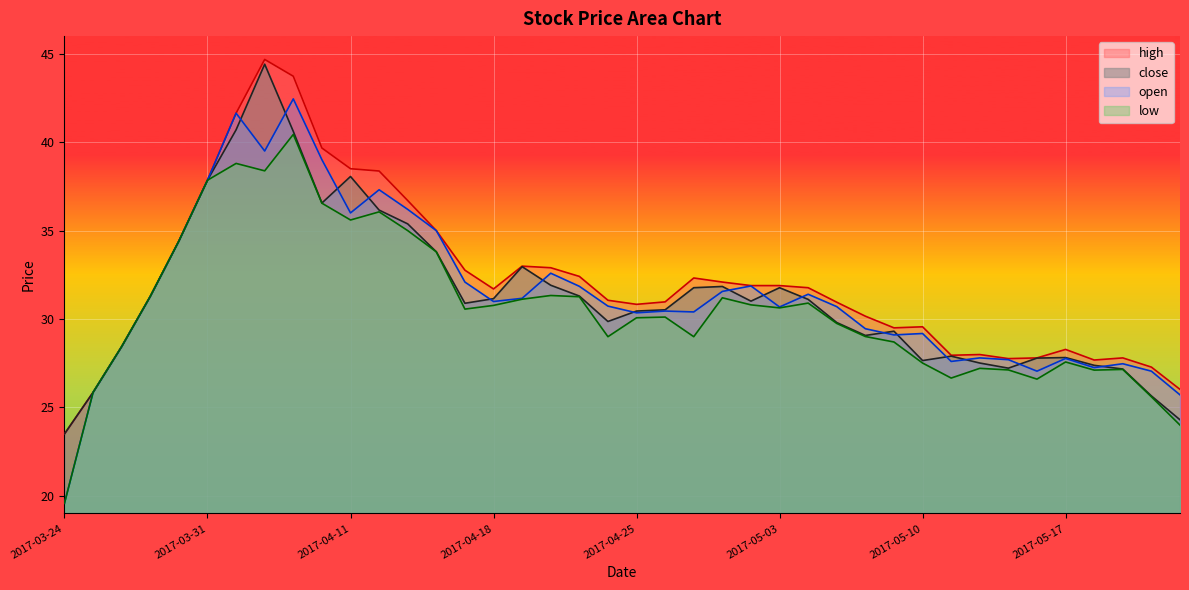

How many data points in open are less than 30?

15